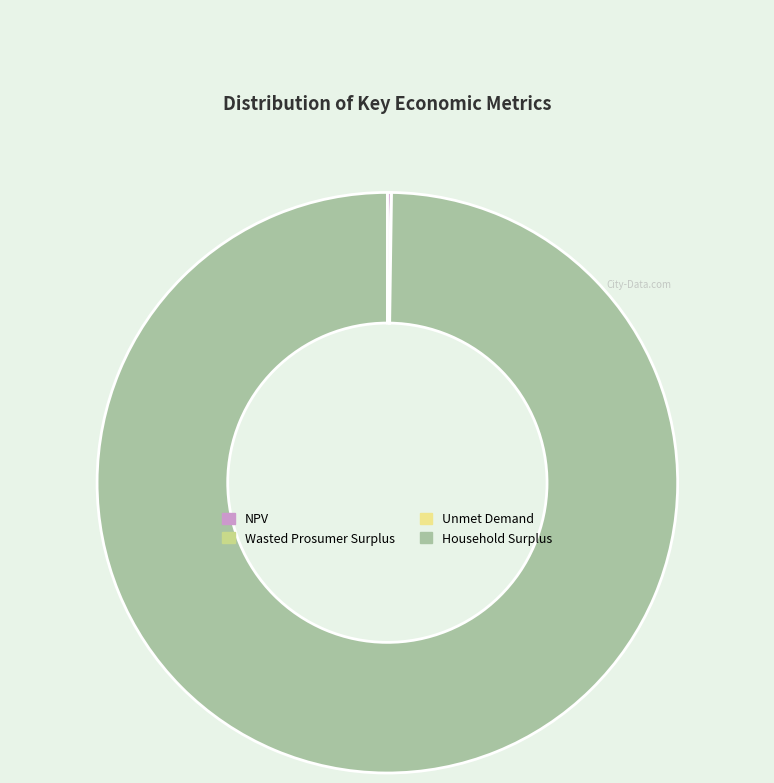

Is it true that Household Surplus is 100% of the pie?

True